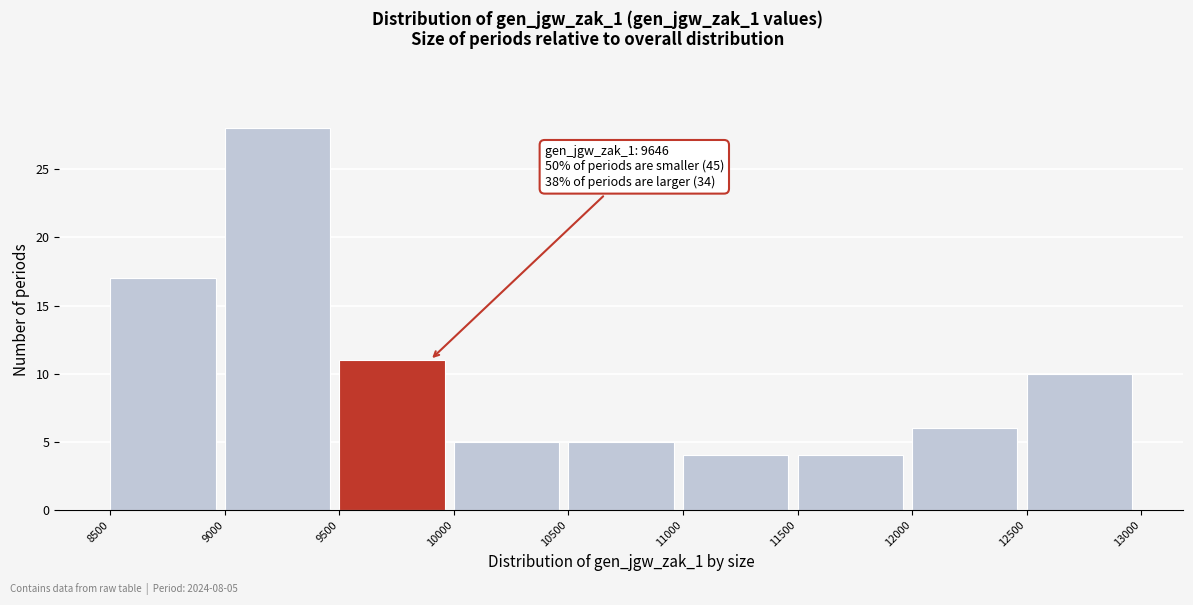

Over which range of the x-axis is the bar tallest?

9000 to 9500